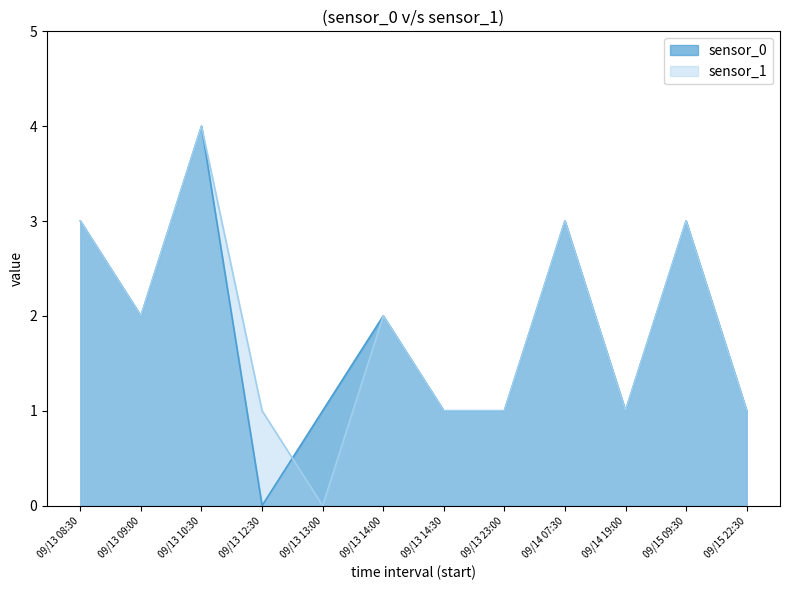

At how many categories does at least one series exceed 3?

1